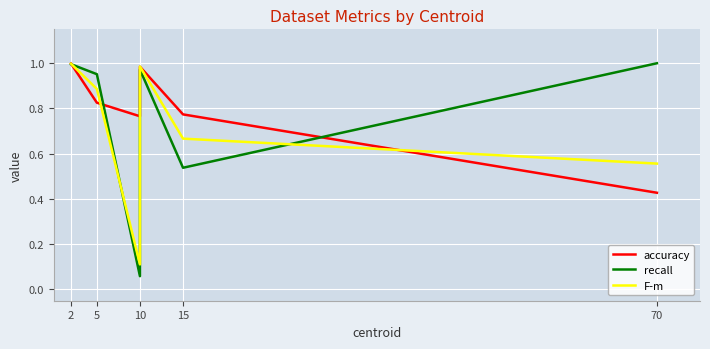

Is this an area chart (filled region under the line)?

No